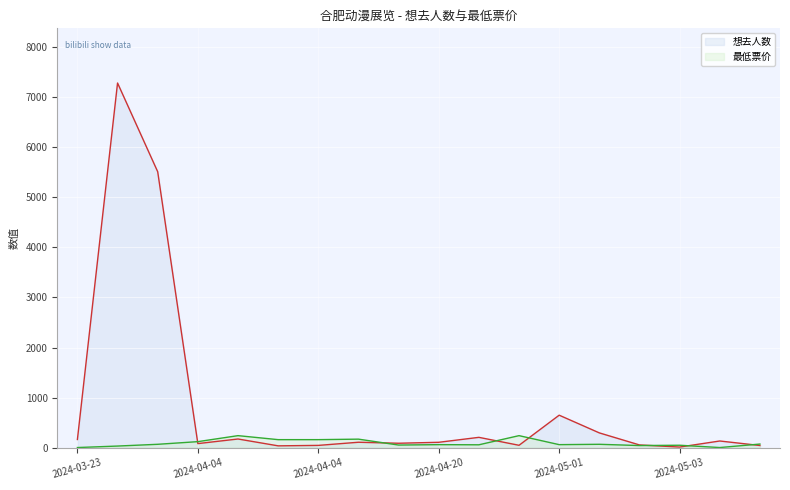

What is the difference between the maximum and minimum values in the 想去人数 series?

7278.0